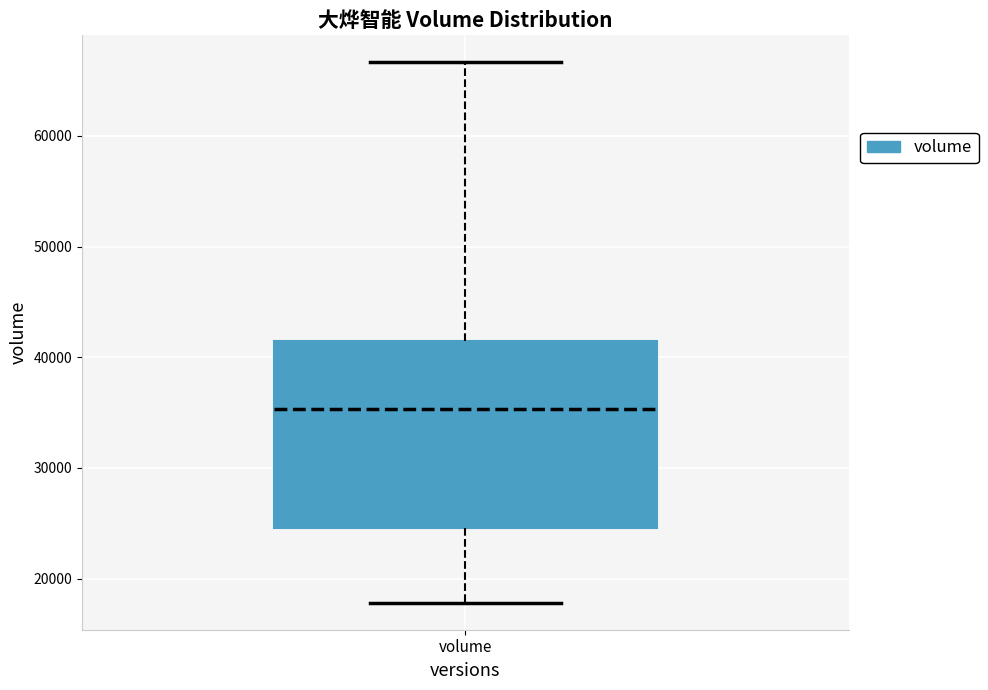

Transcribe this box plot: give where the median line is, the range the box spans, and where the two whiskers end, as read against the y-axis. The values are not printed on the chart, so give them approximately, as read against the axis.

median 35000, box 25000 to 41000, whiskers 18000 to 67000